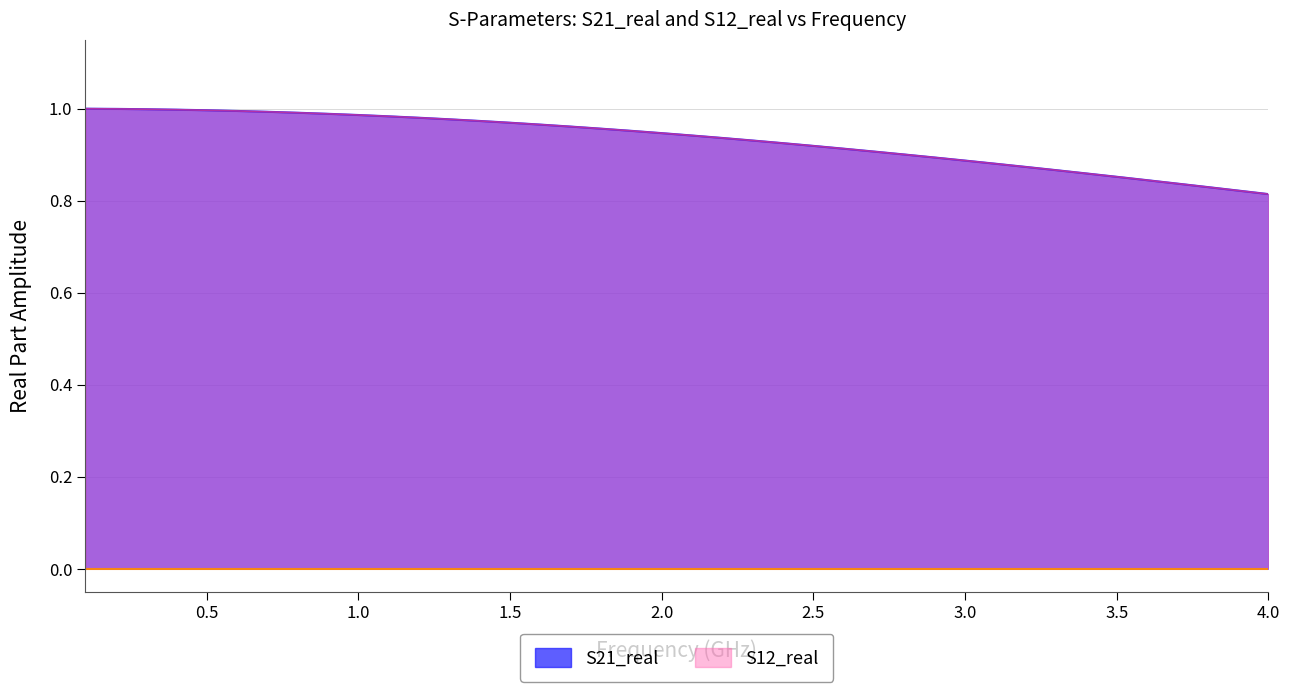

True or false: S21_real has more than 2 points higher than both neighbors.

False